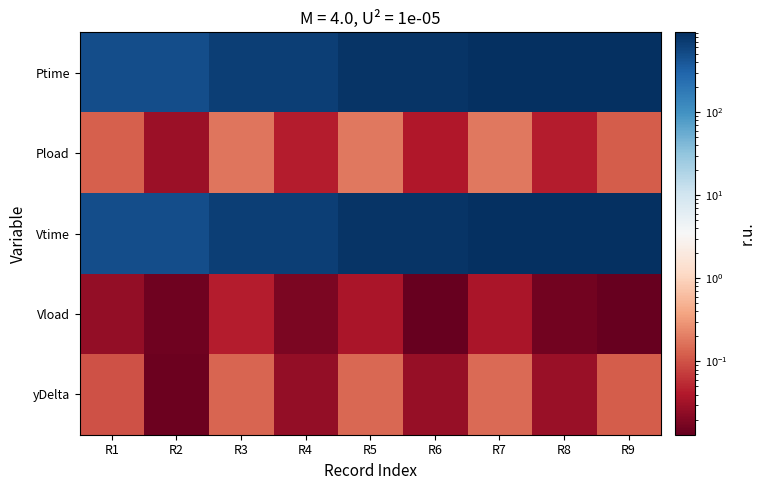

Which label corresponds to the largest value in the chart?

R9